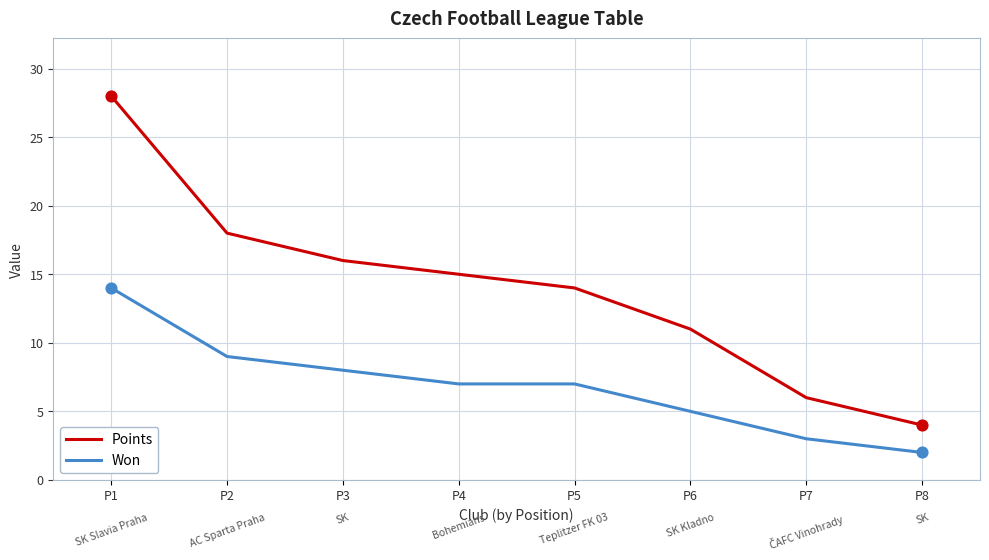

Which series has the largest range (max minus min)?

Points